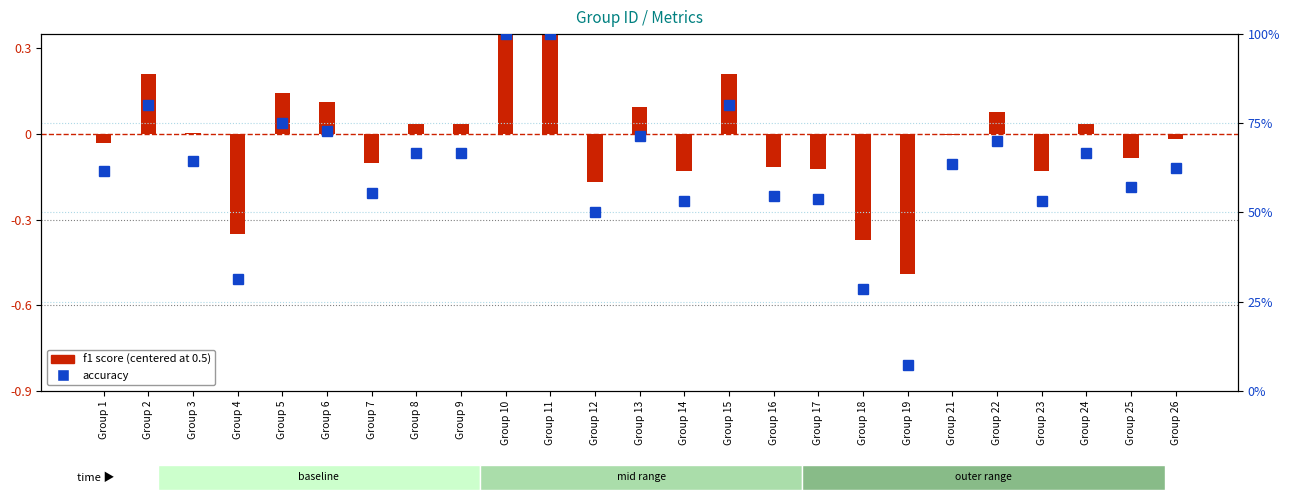

Reading left to right, list all the values displayed in this chart.

f1 (centered): Group 1=-0.0	Group 2=0.2	Group 3=0.0	Group 4=-0.4	Group 5=0.1	Group 6=0.1	Group 7=-0.1	Group 8=0.0	Group 9=0.0	Group 10=0.5	Group 11=0.5	Group 12=-0.2	Group 13=0.1	Group 14=-0.1	Group 15=0.2	Group 16=-0.1	Group 17=-0.1	Group 18=-0.4	Group 19=-0.5	Group 21=-0.0	Group 22=0.1	Group 23=-0.1	Group 24=0.0	Group 25=-0.1	Group 26=-0.0
accuracy: Group 1=0.6	Group 2=0.8	Group 3=0.6	Group 4=0.3	Group 5=0.8	Group 6=0.7	Group 7=0.6	Group 8=0.7	Group 9=0.7	Group 10=1.0	Group 11=1.0	Group 12=0.5	Group 13=0.7	Group 14=0.5	Group 15=0.8	Group 16=0.5	Group 17=0.5	Group 18=0.3	Group 19=0.1	Group 21=0.6	Group 22=0.7	Group 23=0.5	Group 24=0.7	Group 25=0.6	Group 26=0.6